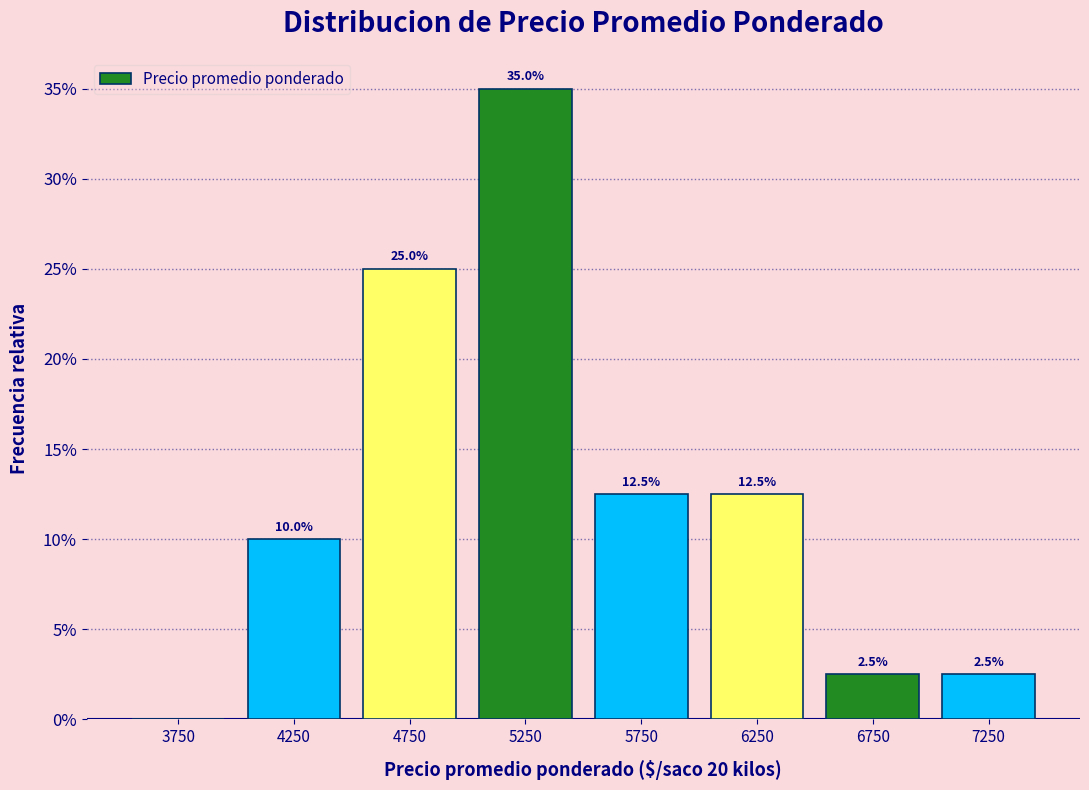

Which range on the x-axis has the tallest bar?

5000 to 5500